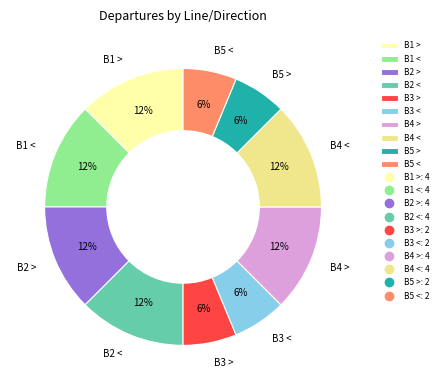

True or false: B3 > accounts for 6% of the total.

True